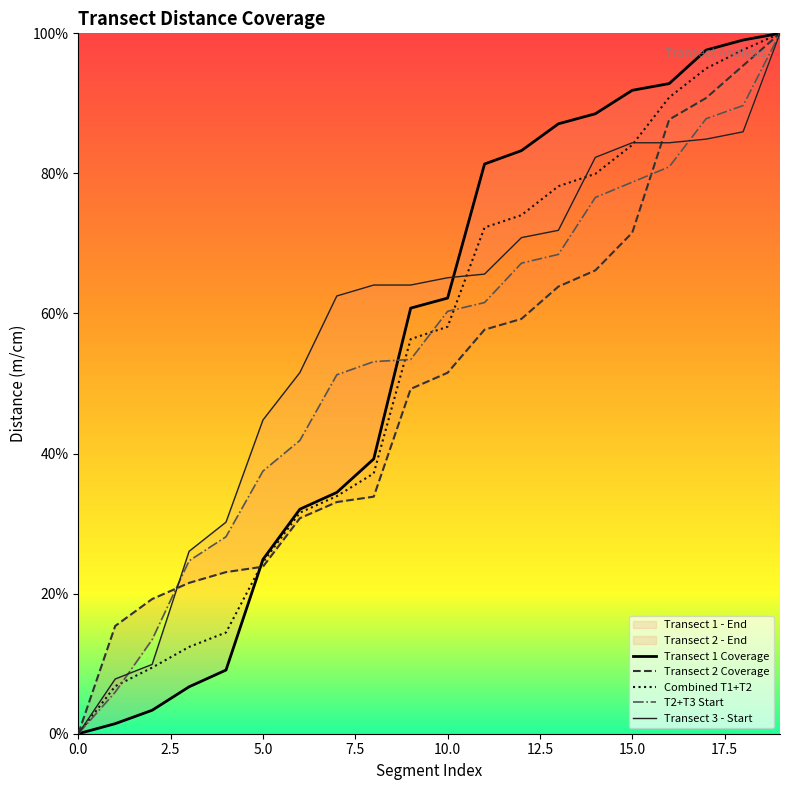

Where do Transect 2 - Start and Transect 1 - Start first cross each other?

4 and 5